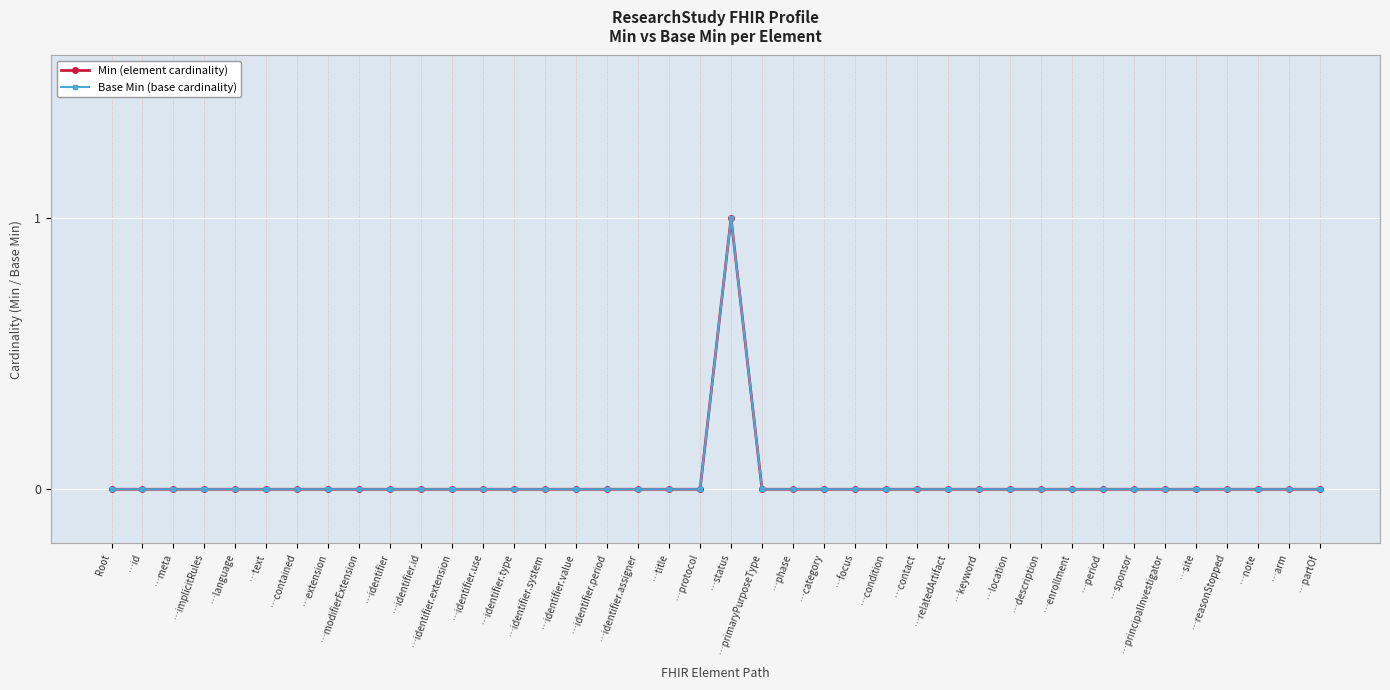

At which category does Base Min (base cardinality) reach its first local peak?

…status